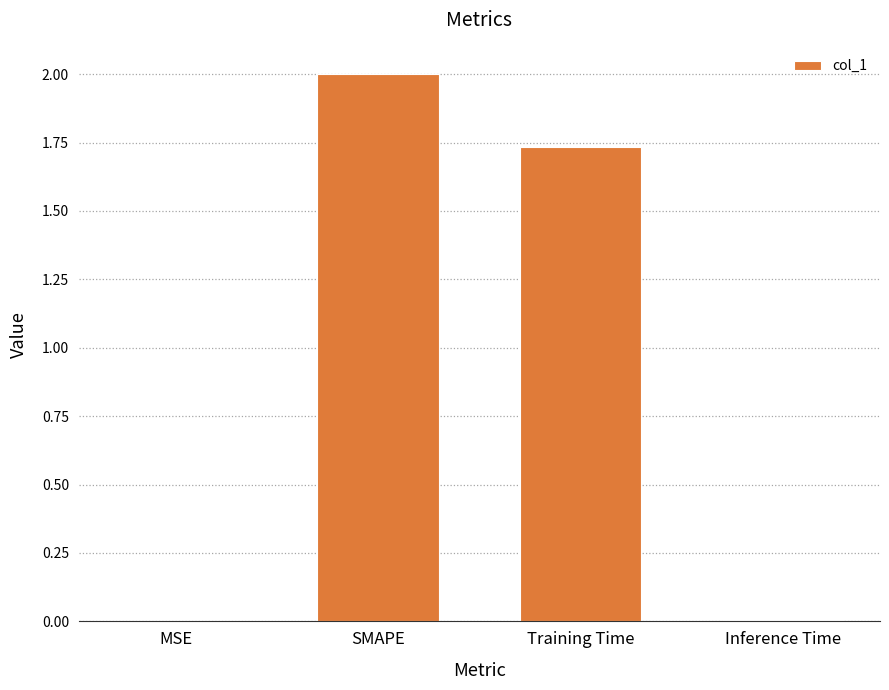

What is the difference between the values at Inference Time and SMAPE?

2.0